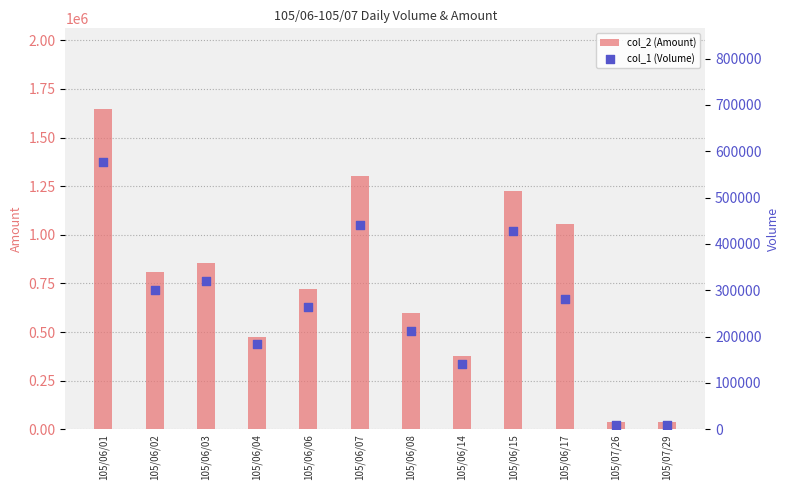

Which series has the largest total across all categories?

col_2 (Amount)